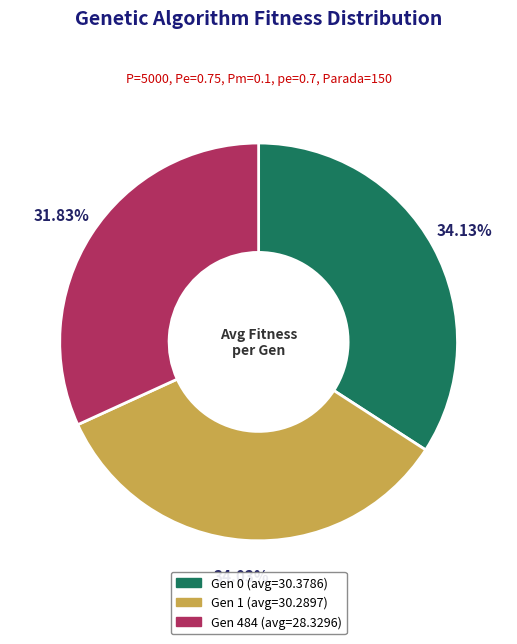

The Gen 1 (avg=30.2897) slice represents 34% of the pie. True or false?

True